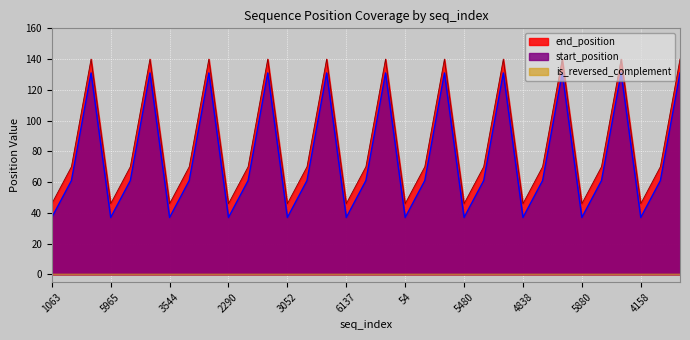

What is the maximum value for start_position?

131